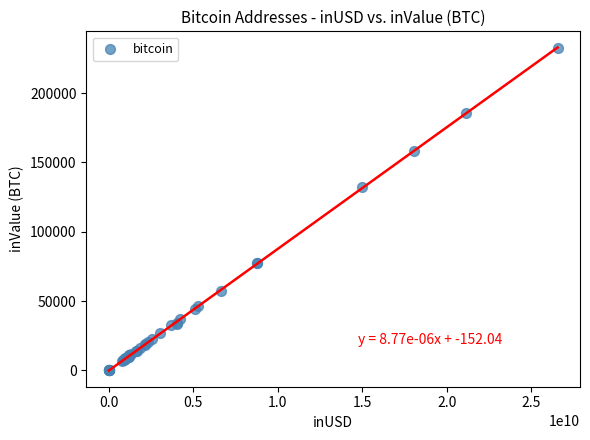

What Y value in the scatter plot is closest to 116200?

132194.9